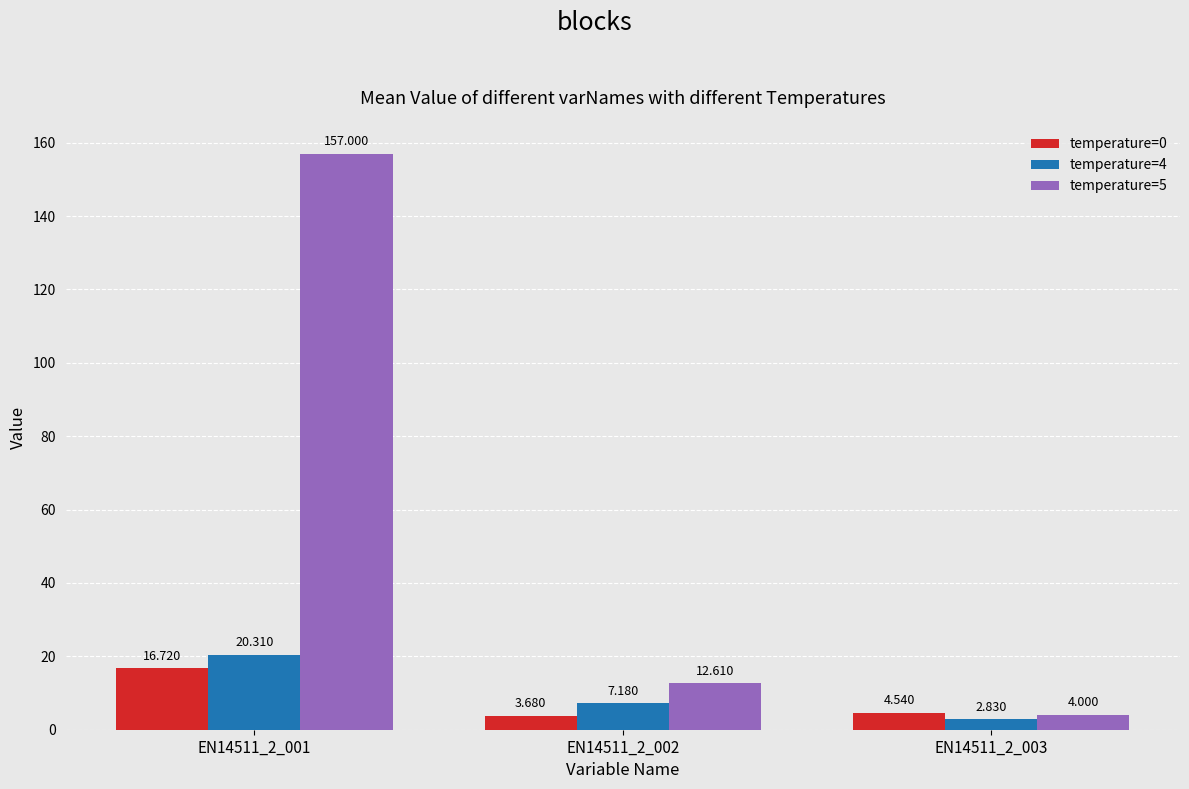

True or false: temperature=5 has a value of 4.0 at EN14511_2_003.

True